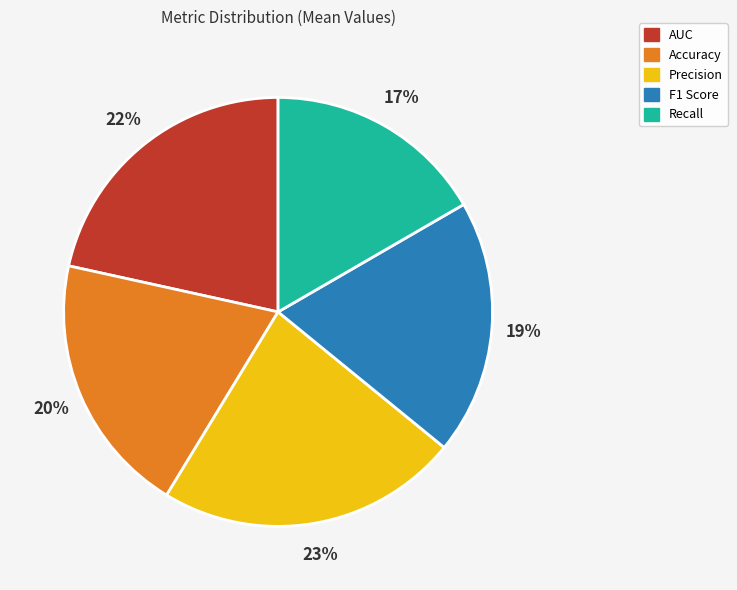

Is there any slice that represents more than half of the pie?

No